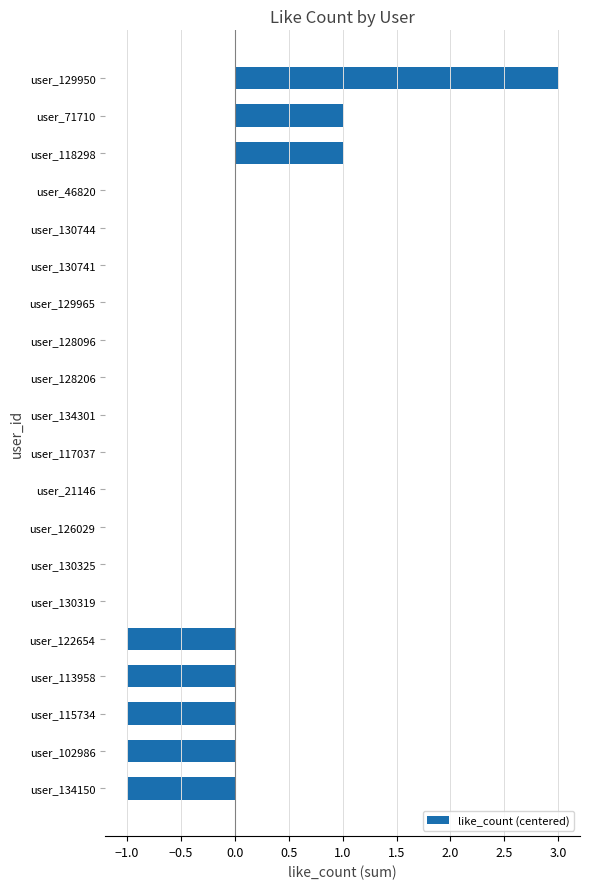

The chart shows a value of -1 at user_122654. True or false?

True